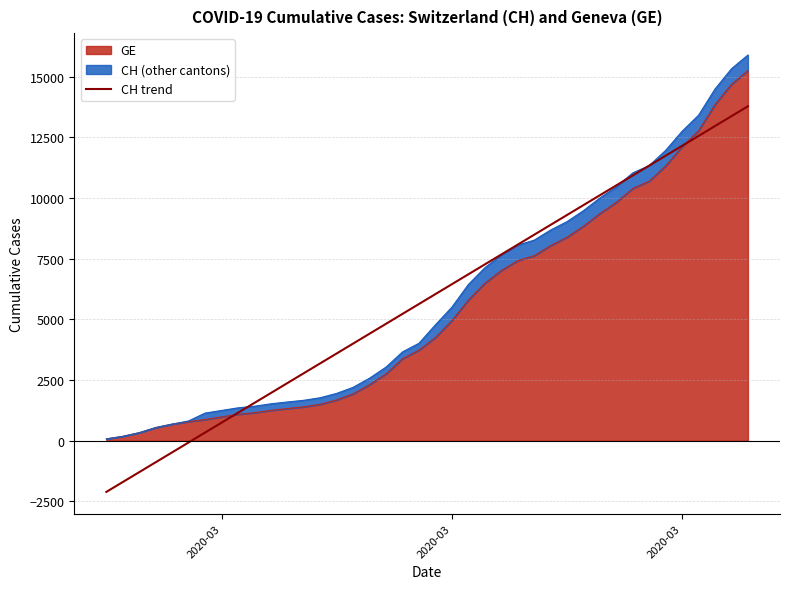

Reading left to right, transcribe all the data shown in this chart.

-2112.8	-1705.1	-1297.4	-889.7	-482.0	-74.3	333.4	741.1	1148.8	1556.5	1964.2	2371.9	2779.6	3187.3	3595.0	4002.6	4410.3	4818.0	5225.7	5633.4	6041.1	6448.8	6856.5	7264.2	7671.9	8079.6	8487.3	8895.0	9302.7	9710.4	10118.1	10525.8	10933.5	11341.2	11748.9	12156.6	12564.2	12971.9	13379.6	13787.3